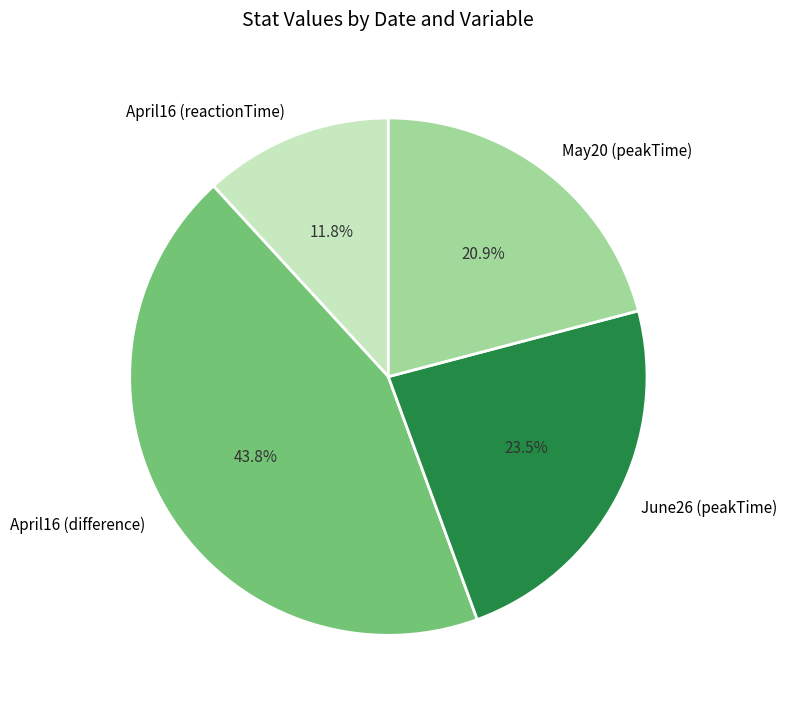

Which slice is the largest?

April16 (difference)